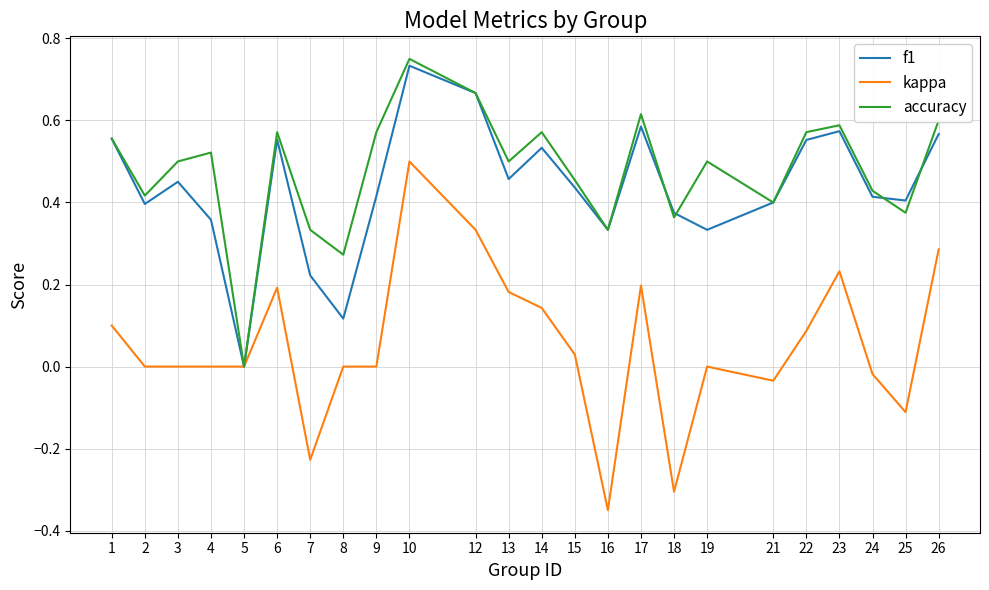

The value of f1 at 2 is 0.2. True or false?

False